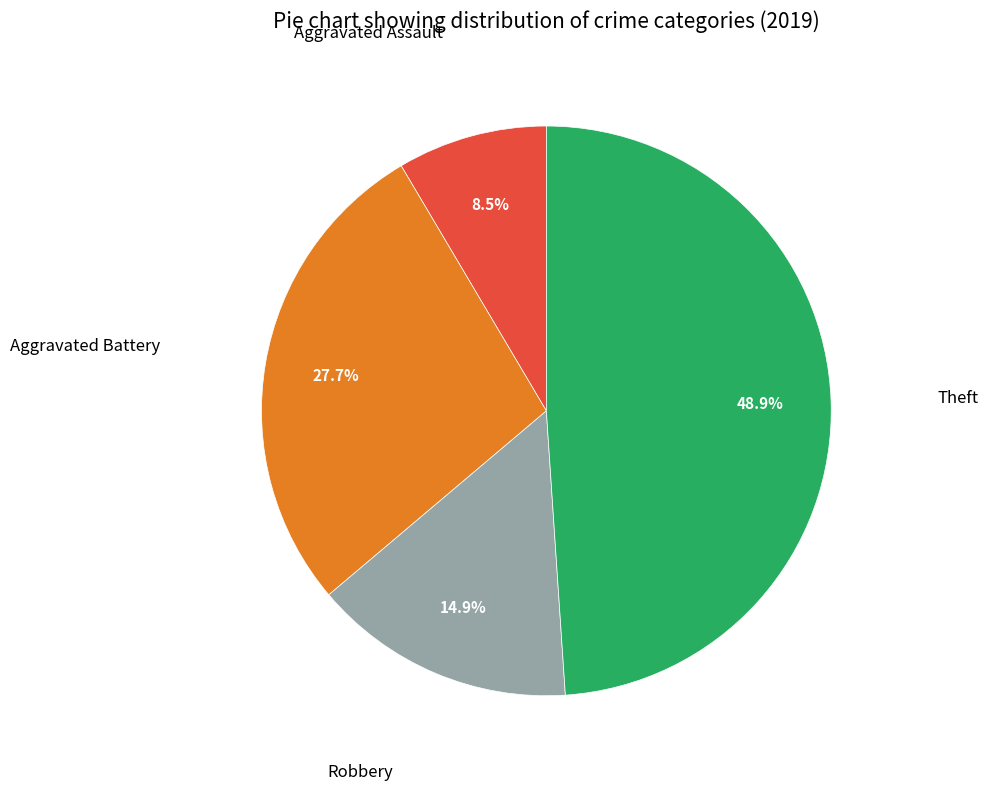

Does any single category account for the majority?

No